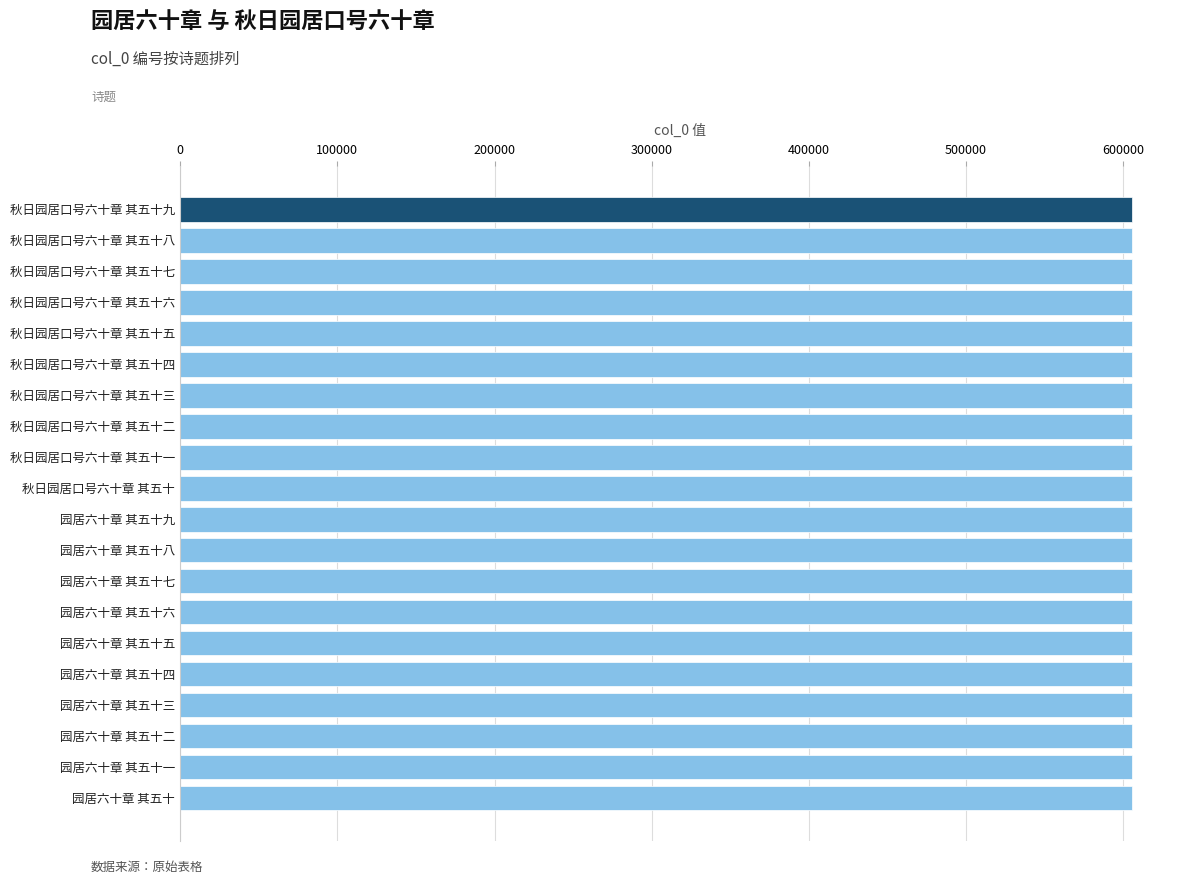

What is the sum of all values?

12114370